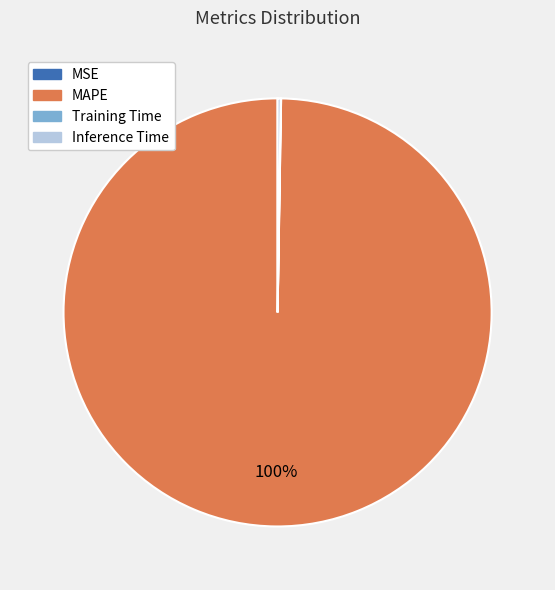

What percentage is the MAPE slice, to the nearest percent?

100%